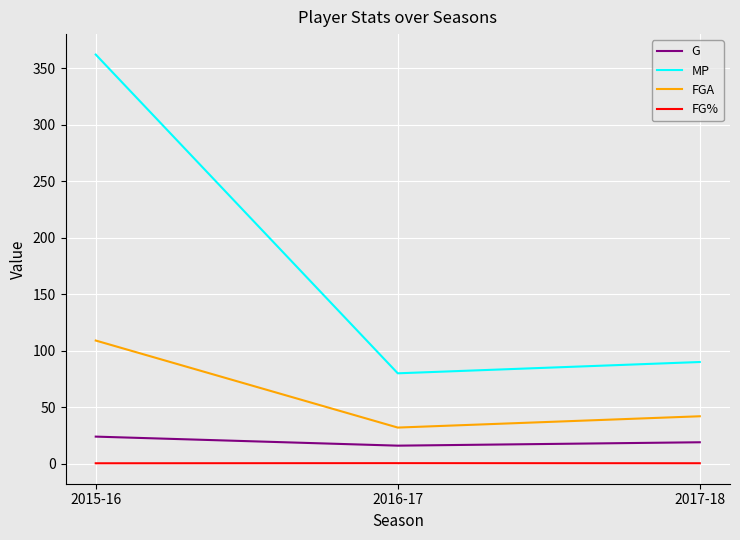

The value of MP at 2015-16 is 212.0. True or false?

False